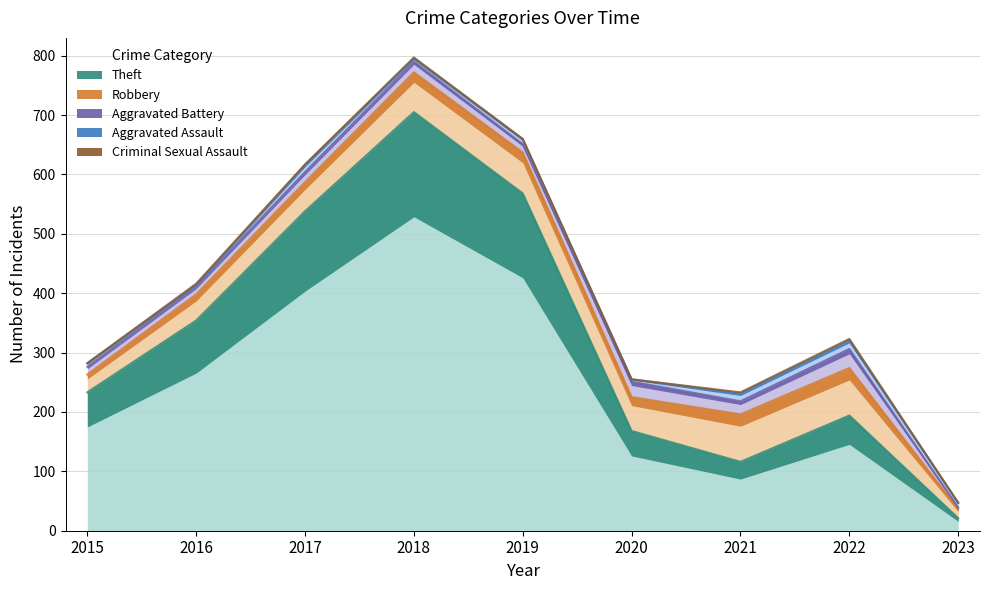

Where is Aggravated Assault nearest to the value 8?

2019